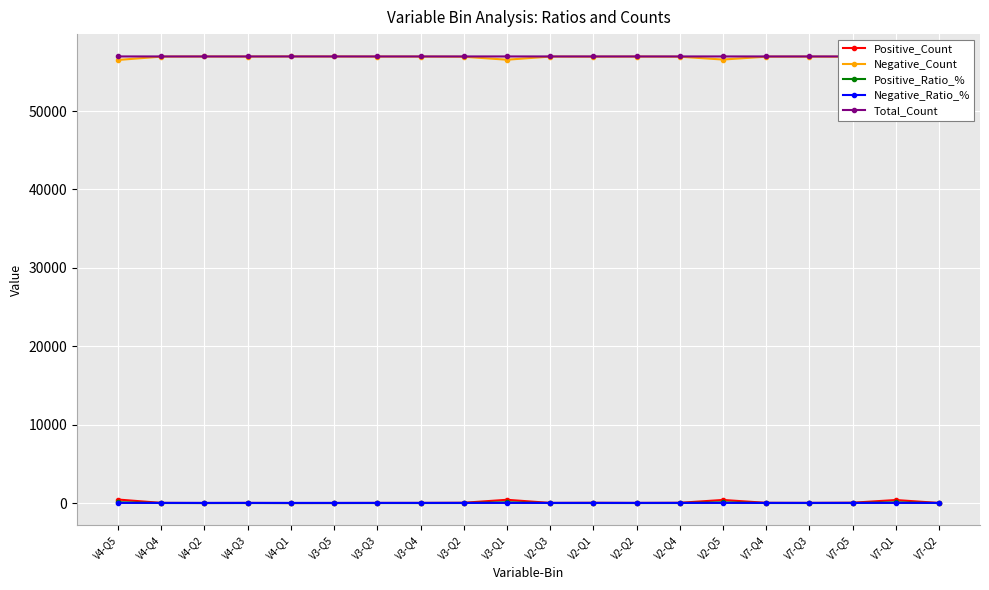

Reading left to right, transcribe all the data shown in this chart.

Positive_Count: V4-Q5=447.0	V4-Q4=22.0	V4-Q2=6.0	V4-Q3=15.0	V4-Q1=2.0	V3-Q5=6.0	V3-Q3=15.0	V3-Q4=17.0	V3-Q2=37.0	V3-Q1=417.0	V2-Q3=17.0	V2-Q1=32.0	V2-Q2=15.0	V2-Q4=33.0	V2-Q5=395.0	V7-Q4=30.0	V7-Q3=19.0	V7-Q5=43.0	V7-Q1=387.0	V7-Q2=13.0
Negative_Count: V4-Q5=56515.0	V4-Q4=56939.0	V4-Q2=56955.0	V4-Q3=56946.0	V4-Q1=56960.0	V3-Q5=56956.0	V3-Q3=56946.0	V3-Q4=56944.0	V3-Q2=56924.0	V3-Q1=56545.0	V2-Q3=56944.0	V2-Q1=56930.0	V2-Q2=56946.0	V2-Q4=56928.0	V2-Q5=56567.0	V7-Q4=56931.0	V7-Q3=56942.0	V7-Q5=56919.0	V7-Q1=56575.0	V7-Q2=56948.0
Positive_Ratio_%: V4-Q5=90.9	V4-Q4=4.5	V4-Q2=1.2	V4-Q3=3.0	V4-Q1=0.4	V3-Q5=1.2	V3-Q3=3.0	V3-Q4=3.5	V3-Q2=7.5	V3-Q1=84.8	V2-Q3=3.5	V2-Q1=6.5	V2-Q2=3.0	V2-Q4=6.7	V2-Q5=80.3	V7-Q4=6.1	V7-Q3=3.9	V7-Q5=8.7	V7-Q1=78.7	V7-Q2=2.6
Negative_Ratio_%: V4-Q5=19.9	V4-Q4=20.0	V4-Q2=20.0	V4-Q3=20.0	V4-Q1=20.0	V3-Q5=20.0	V3-Q3=20.0	V3-Q4=20.0	V3-Q2=20.0	V3-Q1=19.9	V2-Q3=20.0	V2-Q1=20.0	V2-Q2=20.0	V2-Q4=20.0	V2-Q5=19.9	V7-Q4=20.0	V7-Q3=20.0	V7-Q5=20.0	V7-Q1=19.9	V7-Q2=20.0
Total_Count: V4-Q5=56962.0	V4-Q4=56961.0	V4-Q2=56961.0	V4-Q3=56961.0	V4-Q1=56962.0	V3-Q5=56962.0	V3-Q3=56961.0	V3-Q4=56961.0	V3-Q2=56961.0	V3-Q1=56962.0	V2-Q3=56961.0	V2-Q1=56962.0	V2-Q2=56961.0	V2-Q4=56961.0	V2-Q5=56962.0	V7-Q4=56961.0	V7-Q3=56961.0	V7-Q5=56962.0	V7-Q1=56962.0	V7-Q2=56961.0